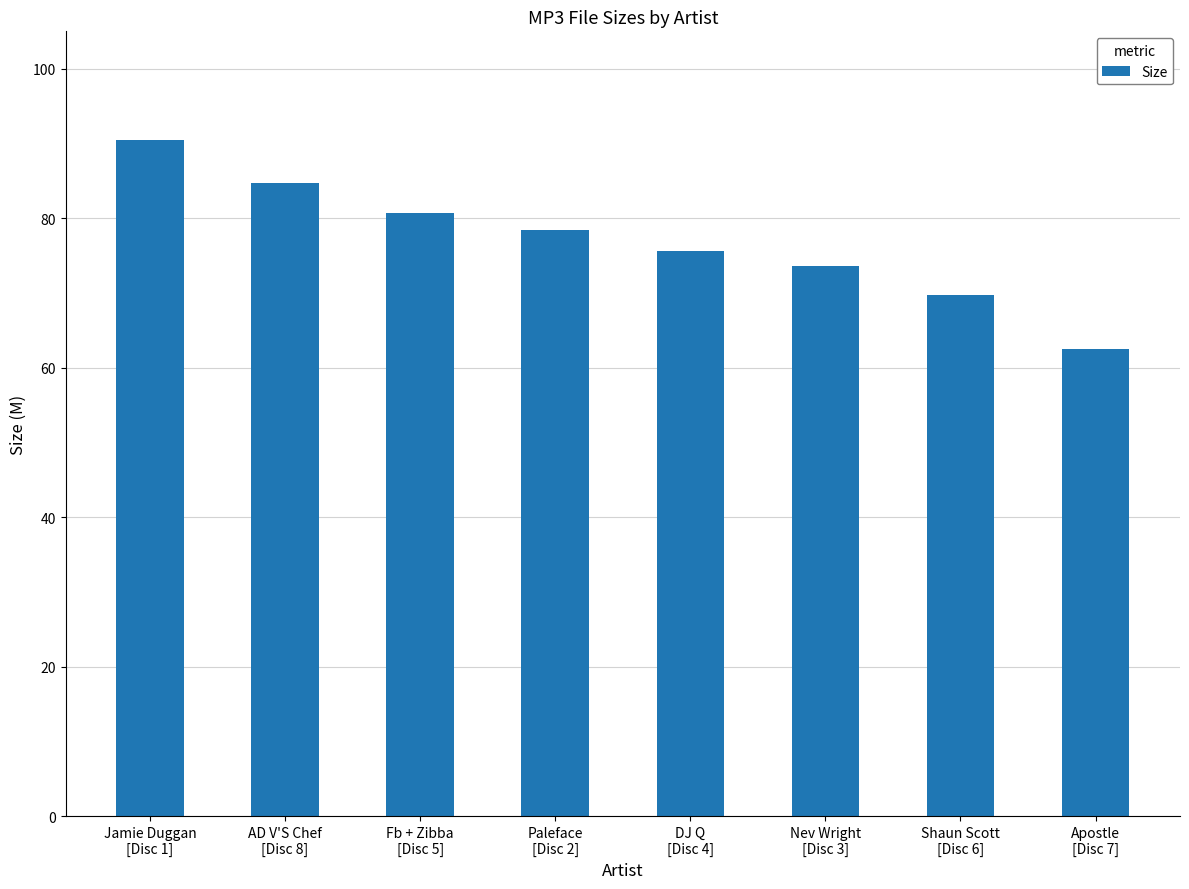

Reading left to right, what are all the values shown in this chart?

90.4	84.8	80.7	78.4	75.7	73.7	69.7	62.5